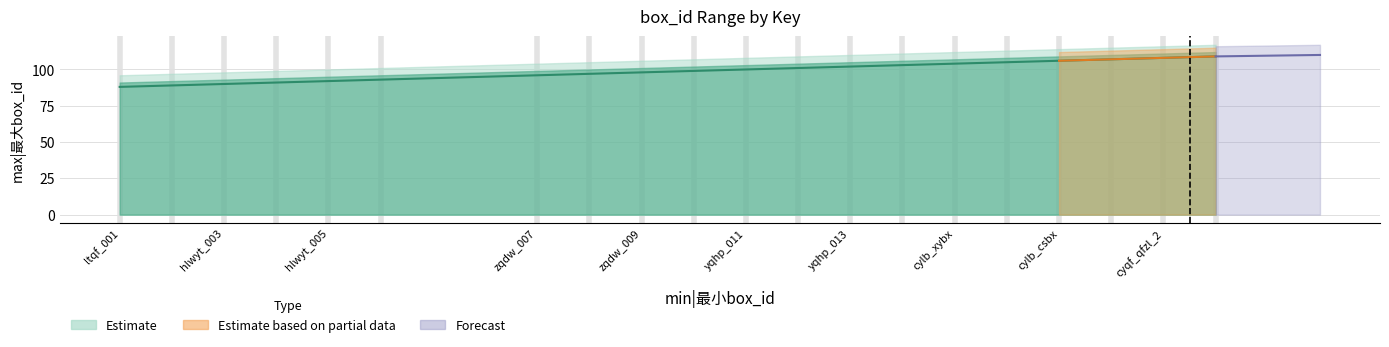

What is the sum of all values?

1978